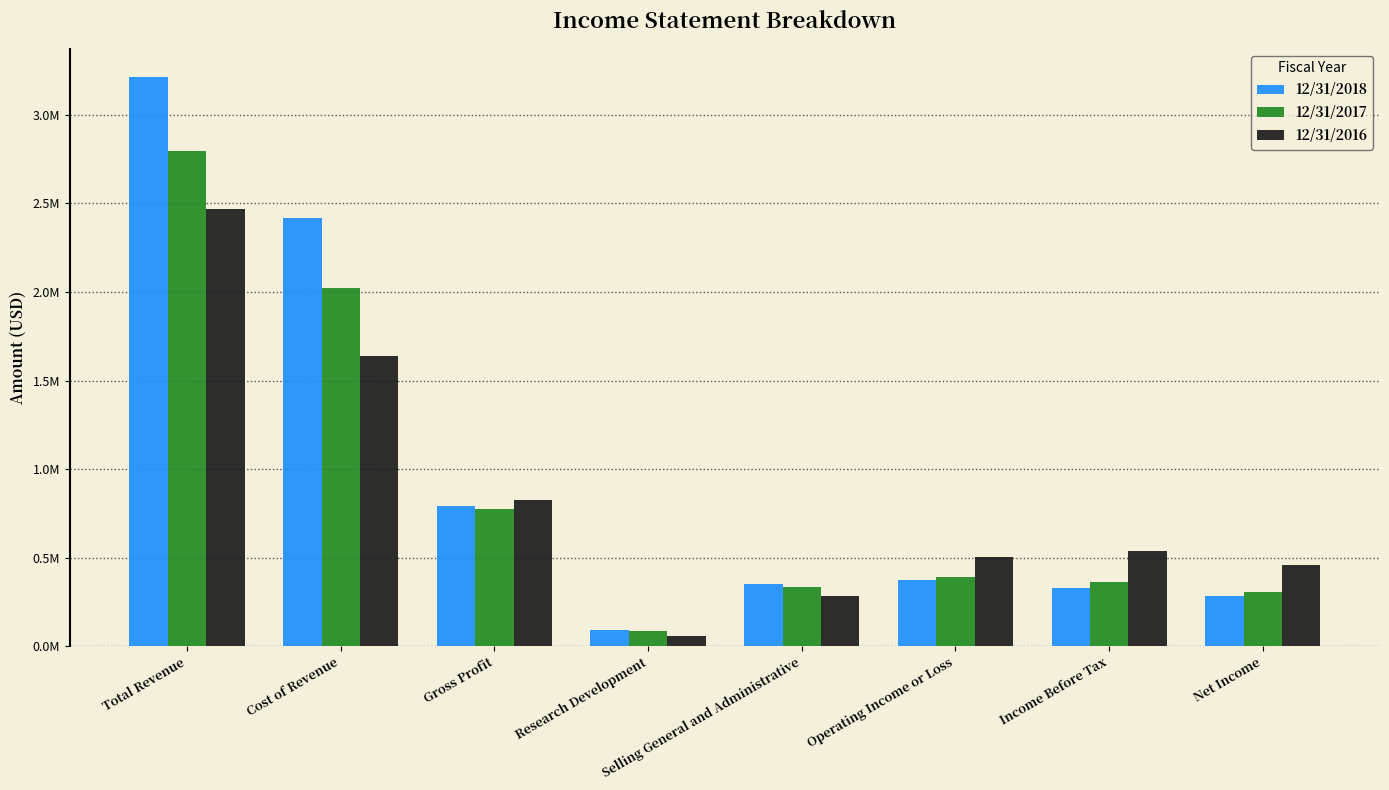

What is the difference between the 12/31/2018 values at Total Revenue and Operating Income or Loss?

2841010